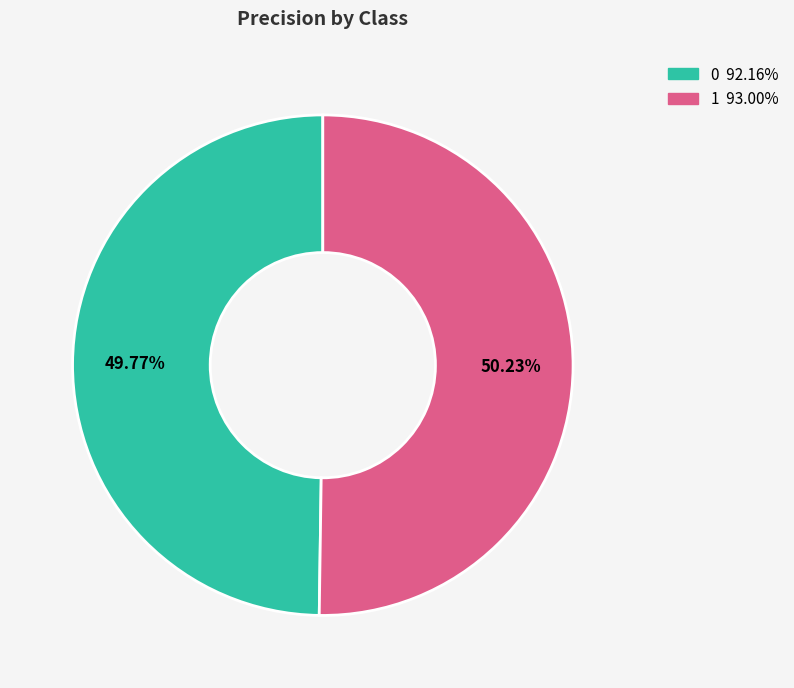

How many segments does this pie chart have?

2